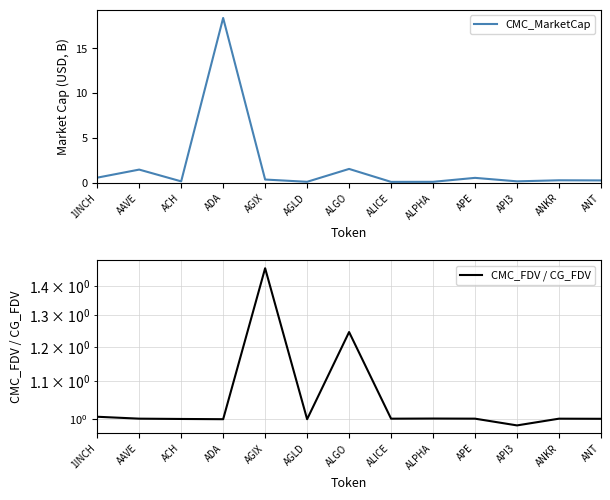

The CMC_MarketCap series shows 7.2 at ADA. True or false?

False